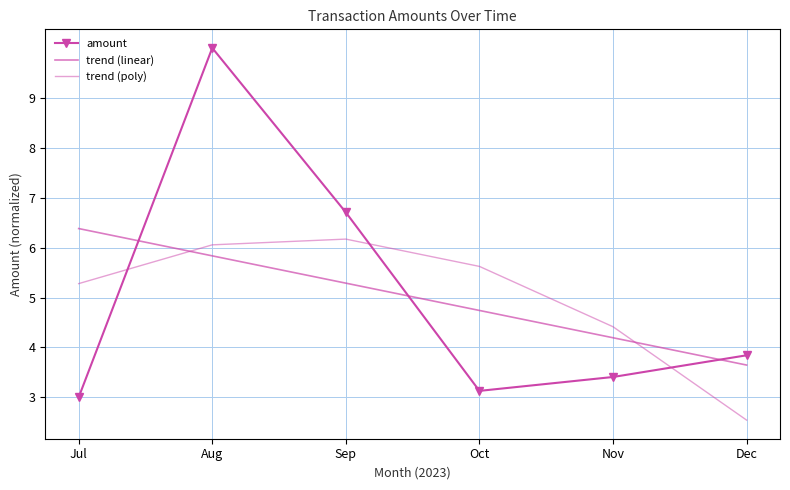

True or false: trend (linear) has a value of 5.3 at Sep.

True